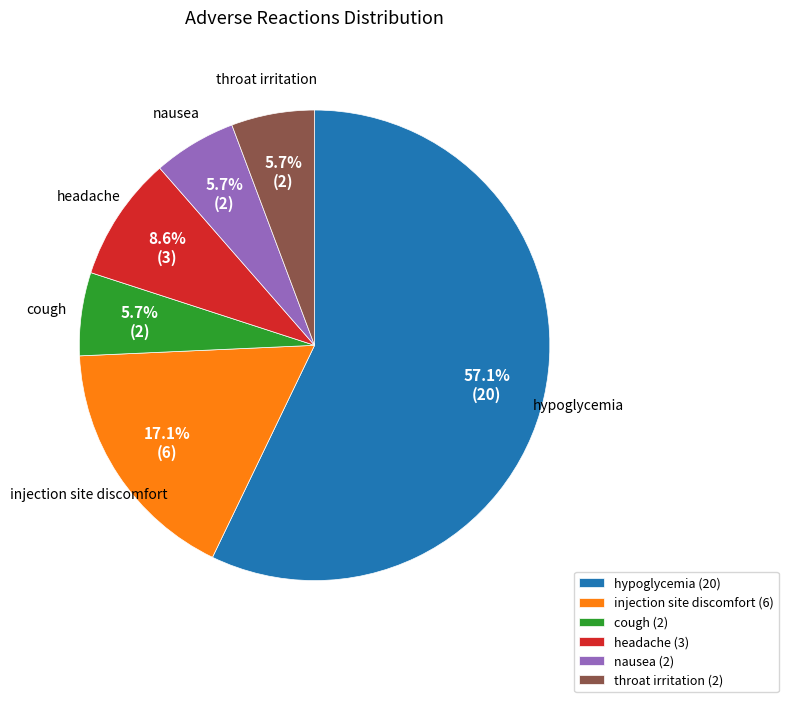

To the nearest percent, what portion does nausea represent?

6%